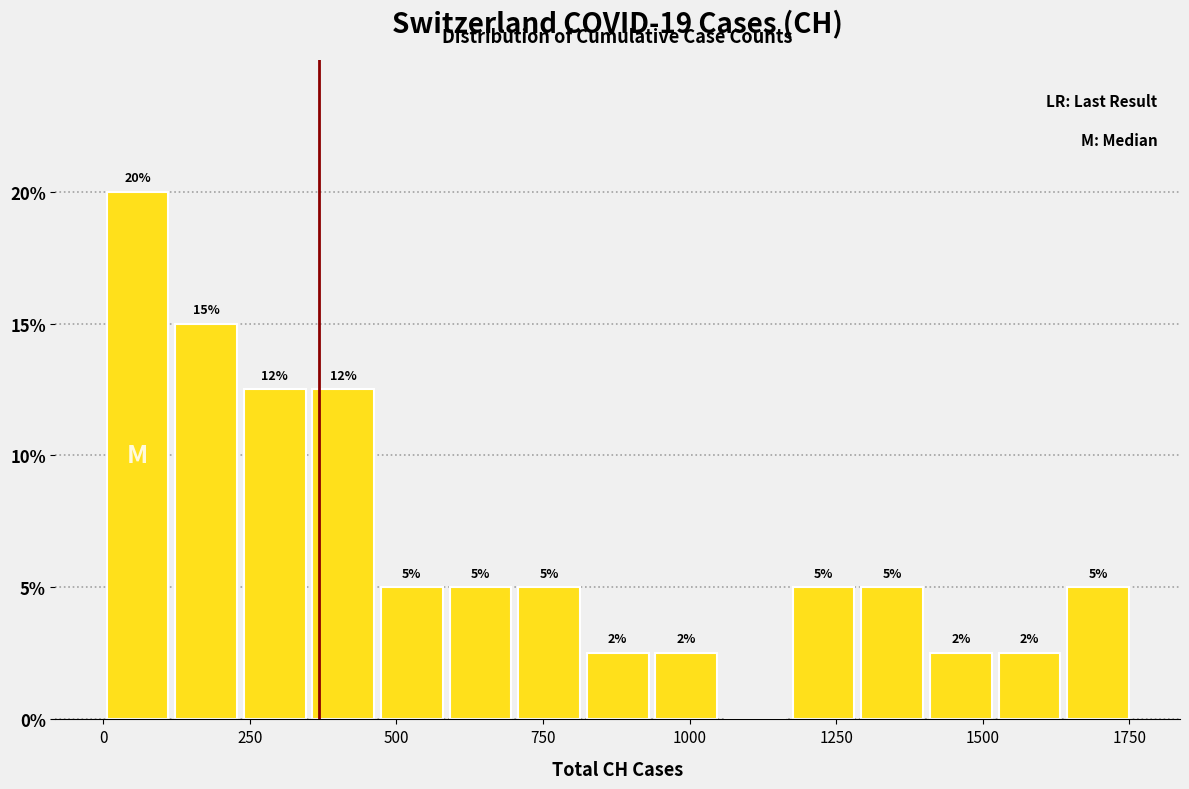

Read against the x-axis, roughly where is the centre of the tallest bar?

50